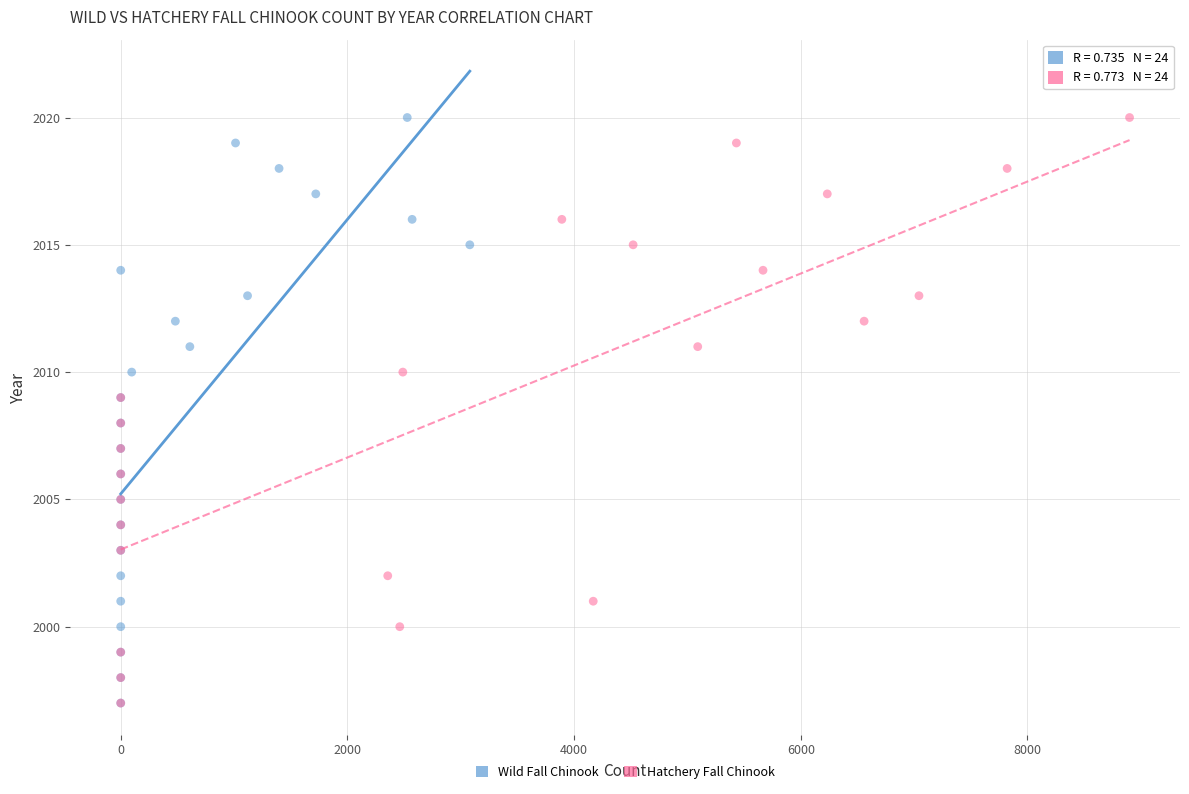

What are all the series names shown in the legend?

Wild Fall Chinook, Hatchery Fall Chinook